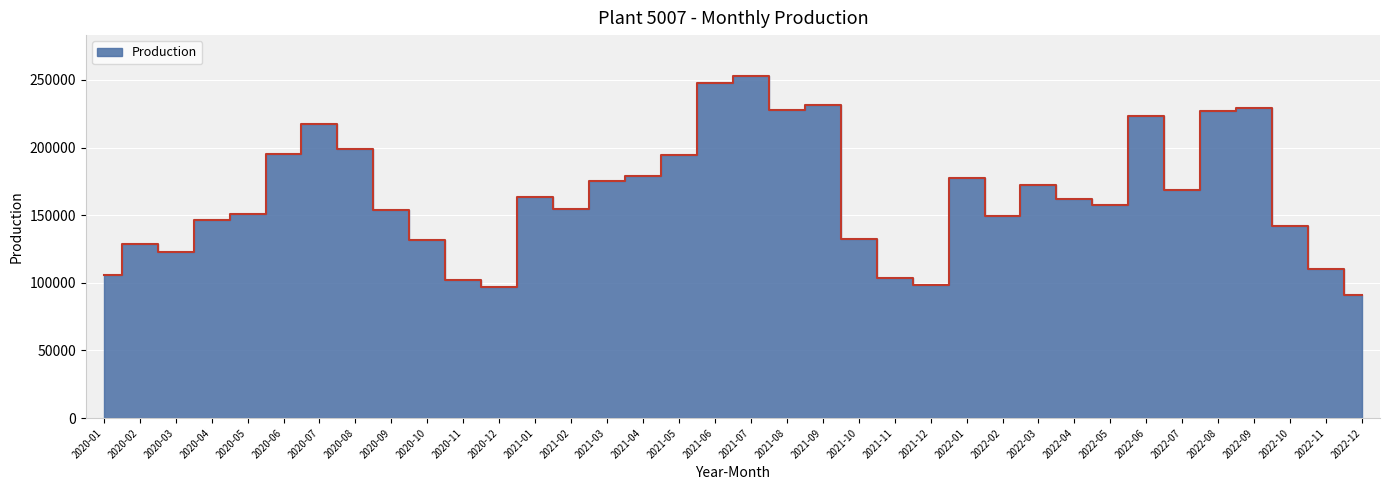

What is the sum of all values?

5922885